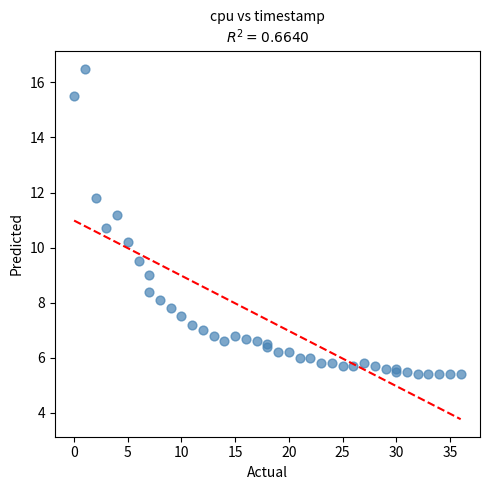

What Y value in the scatter plot is closest to 10?

10.2